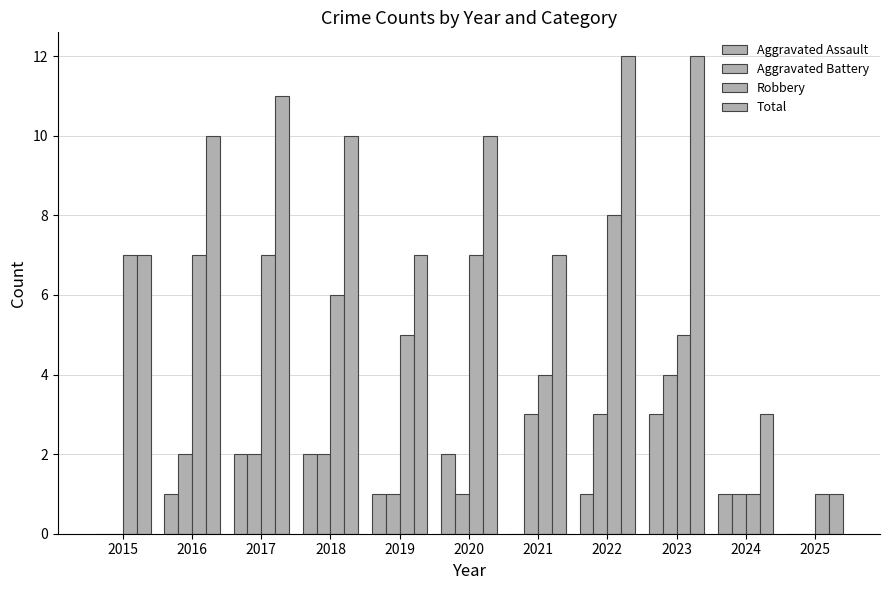

What is the average value of the Total series?

8